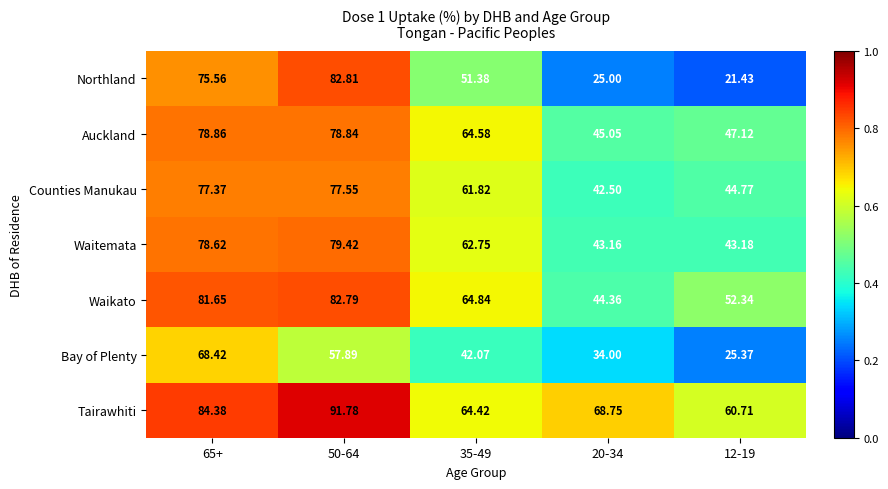

Which series changed the most between 65+ and 35-49?

Bay of Plenty